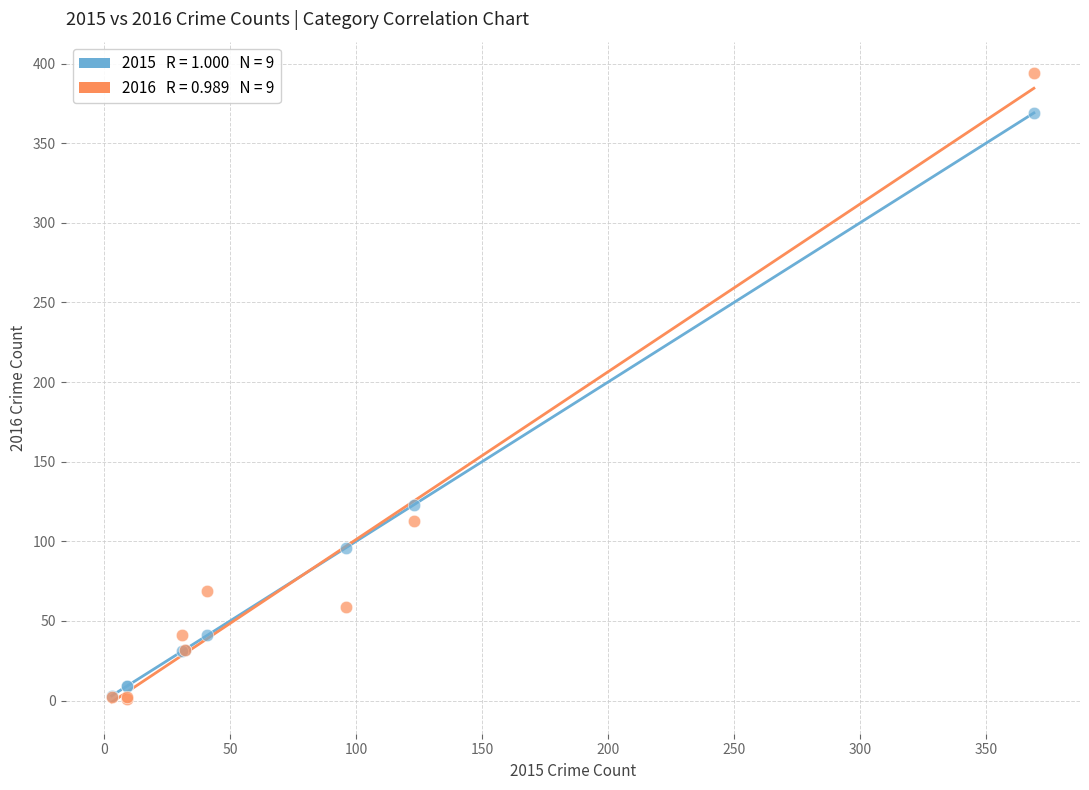

Across all series, what Y value is closest to 197?

123